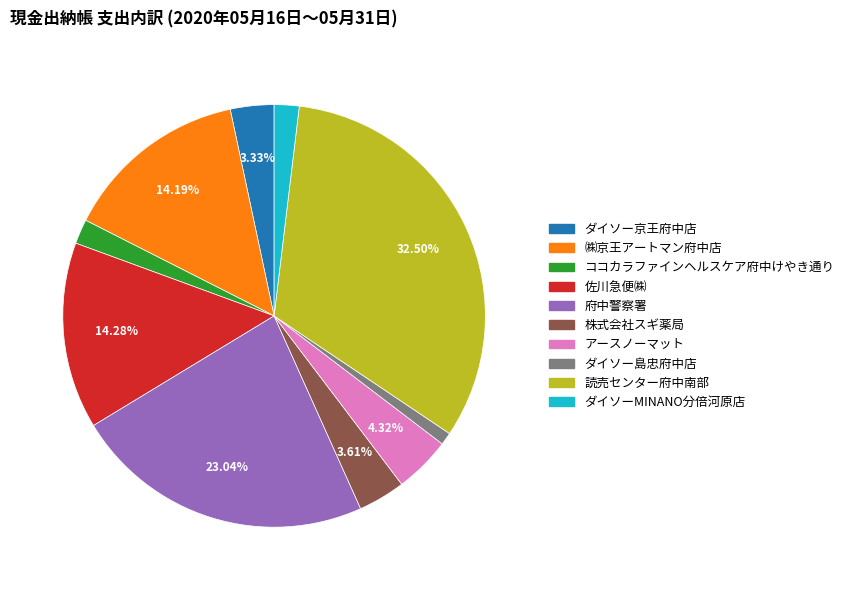

Which category has the smallest portion of the pie?

ダイソー島忠府中店